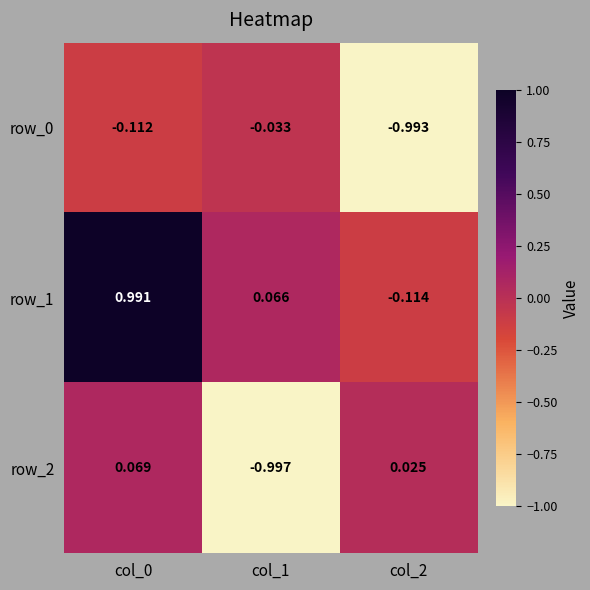

Is the value of row_0 at col_2 greater than the value of row_1 at col_1?

No